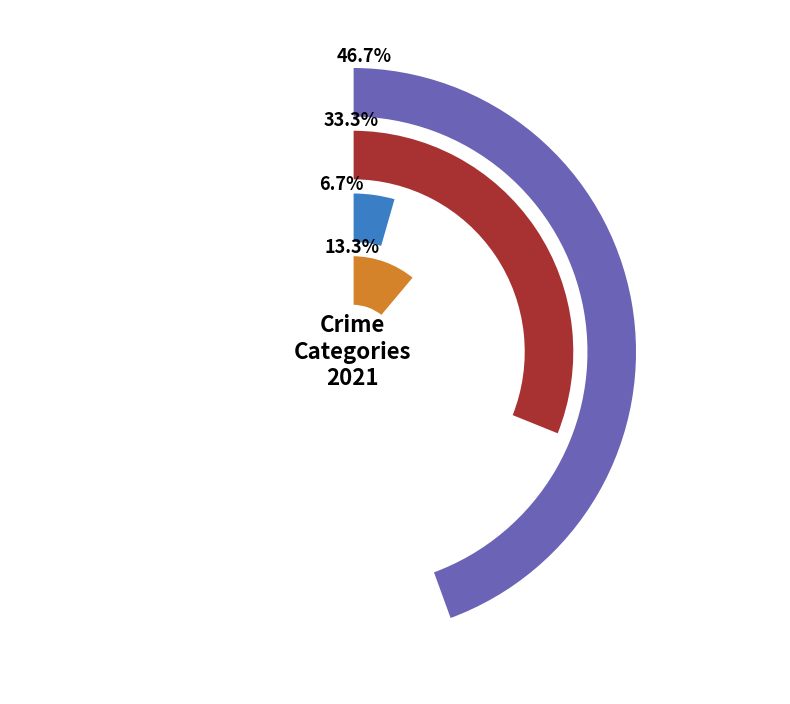

To the nearest percent, what is the combined percentage of Aggravated Battery and Robbery?

47%